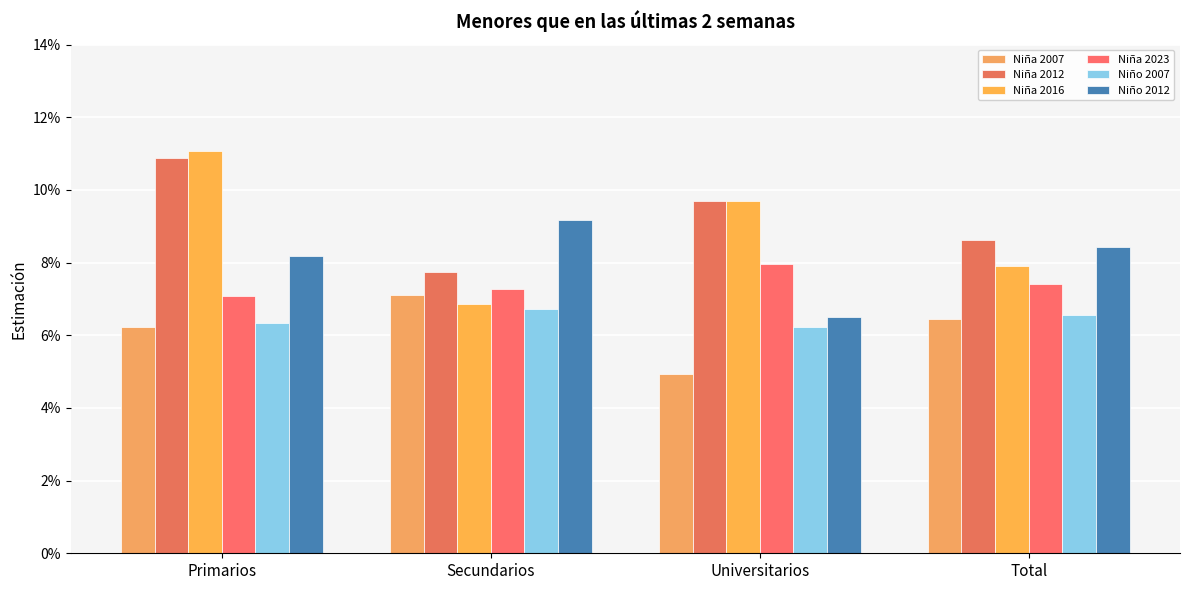

Count the Niño 2007 values in the range 0 to 1.

4